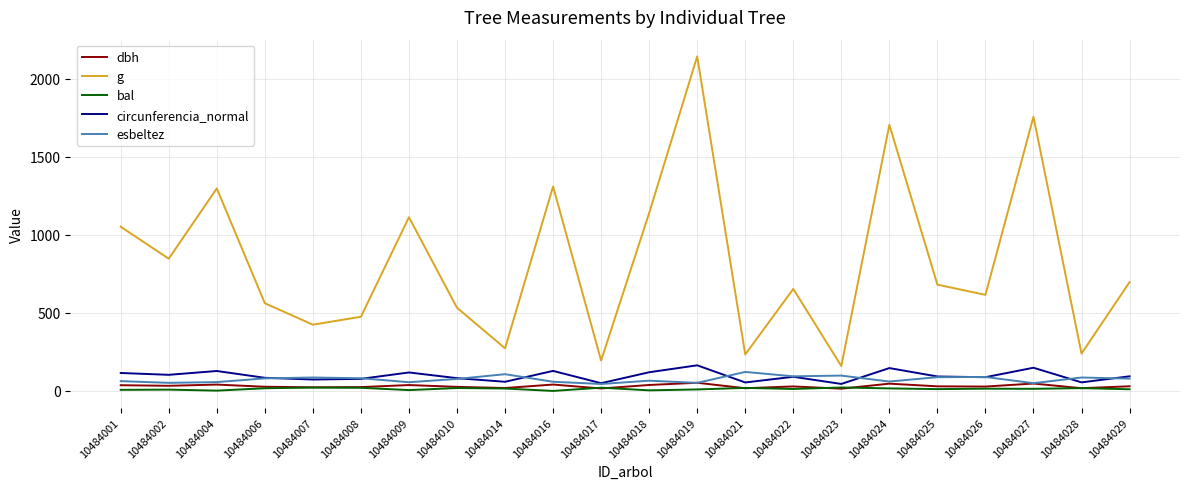

List the series in order of their peak value, lowest first.

bal, dbh, esbeltez, circunferencia_normal, g